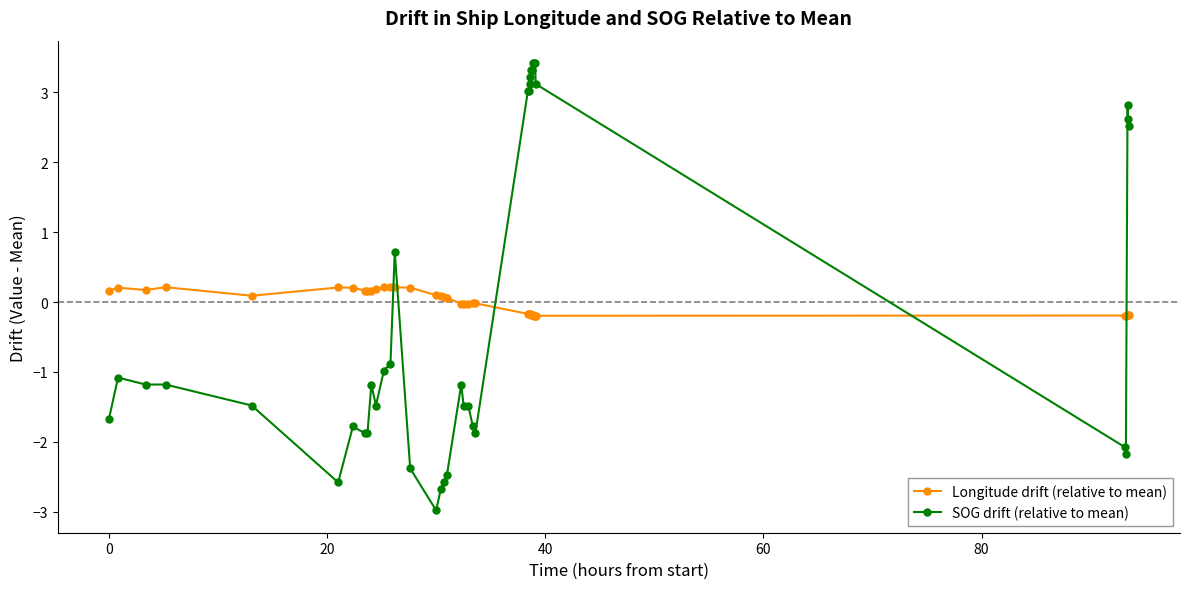

Count the number of data series in this chart.

2